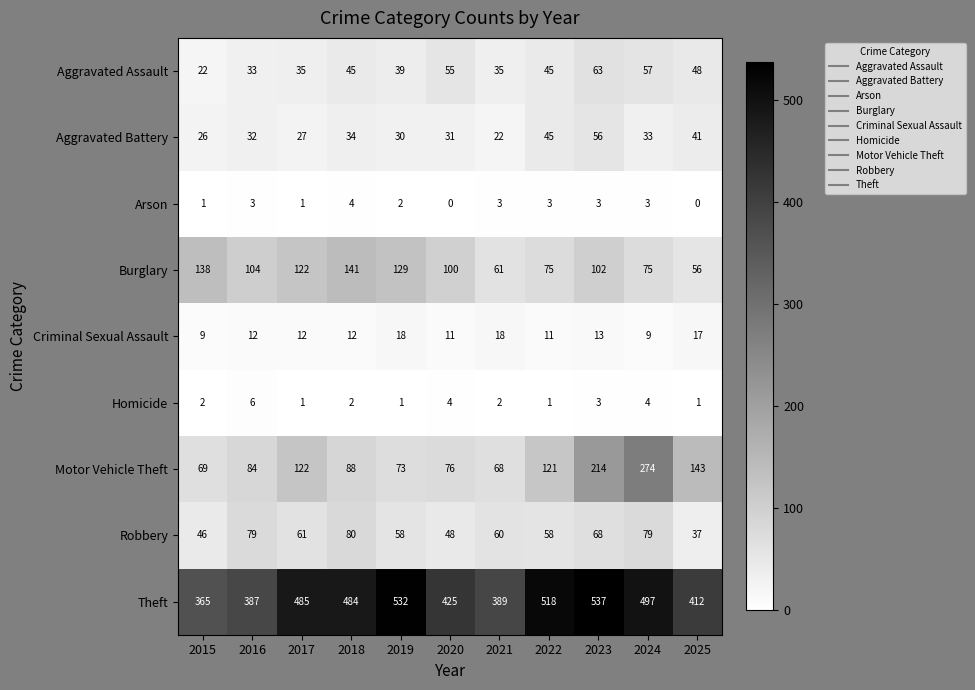

Rank the series at 2025 from highest to lowest value.

Theft, Motor Vehicle Theft, Burglary, Aggravated Assault, Aggravated Battery, Robbery, Criminal Sexual Assault, Homicide, Arson